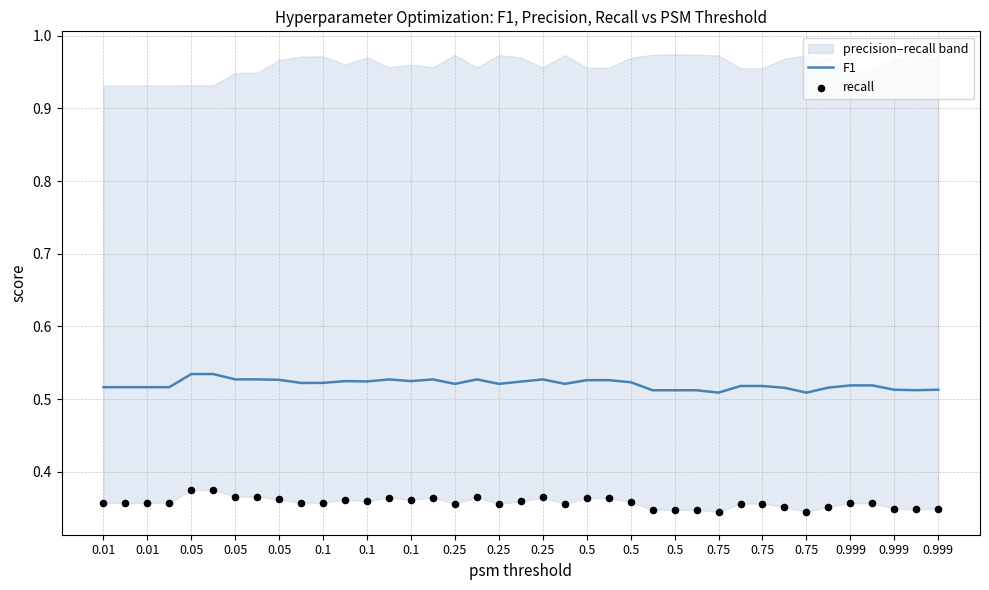

What is the total value across all series at 27?

0.9